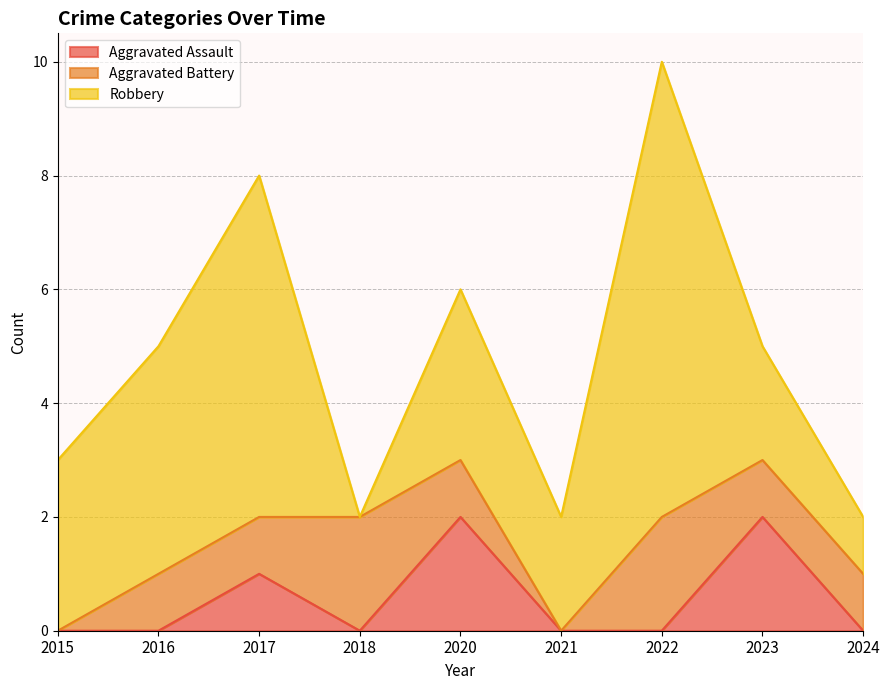

Reading right to left, transcribe all the data shown in this chart.

Aggravated Assault: 2024=0	2023=2	2022=0	2021=0	2020=2	2018=0	2017=1	2016=0	2015=0
Aggravated Battery: 2024=1	2023=1	2022=2	2021=0	2020=1	2018=2	2017=1	2016=1	2015=0
Robbery: 2024=1	2023=2	2022=8	2021=2	2020=3	2018=0	2017=6	2016=4	2015=3